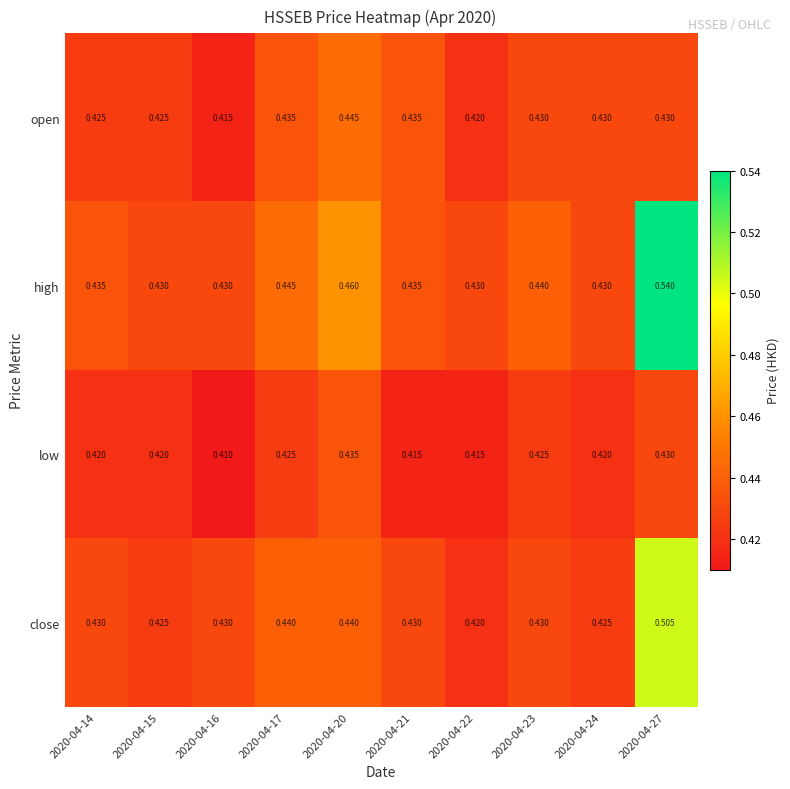

Is the value of close at 2020-04-20 greater than the value of open at 2020-04-16?

Yes